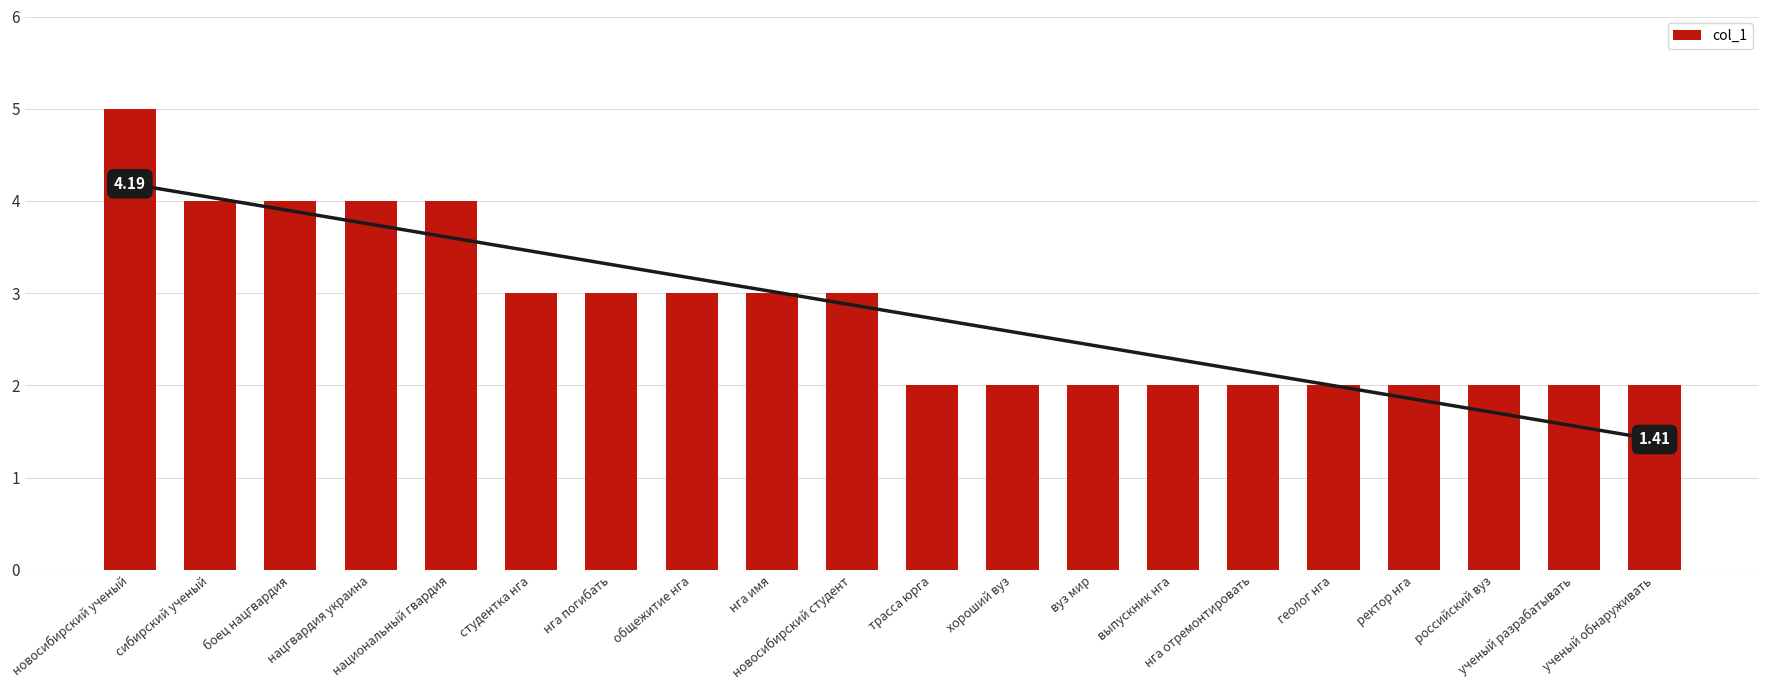

The value at ректор нга is 2. True or false?

True